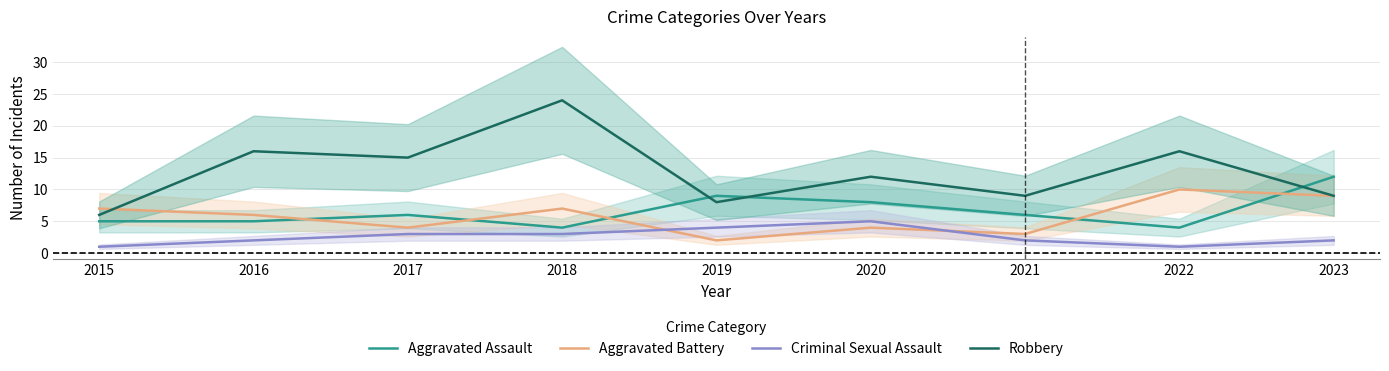

What is the sum of all Criminal Sexual Assault values?

23